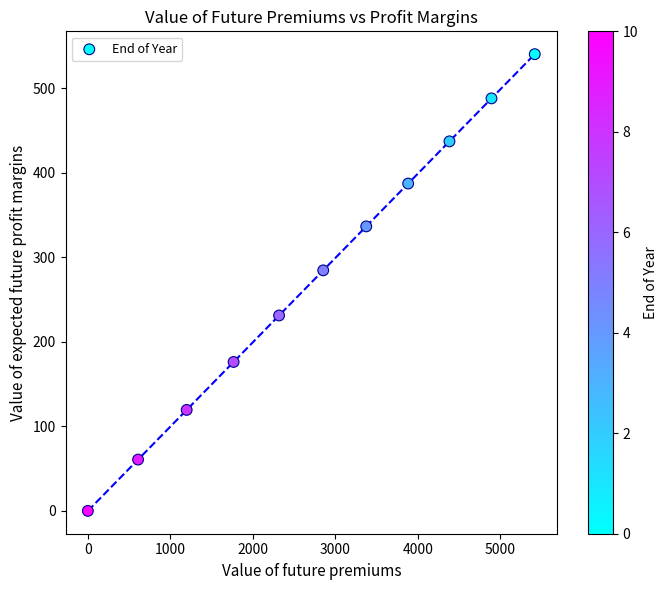

What Y value in the scatter plot is closest to 270?

284.6